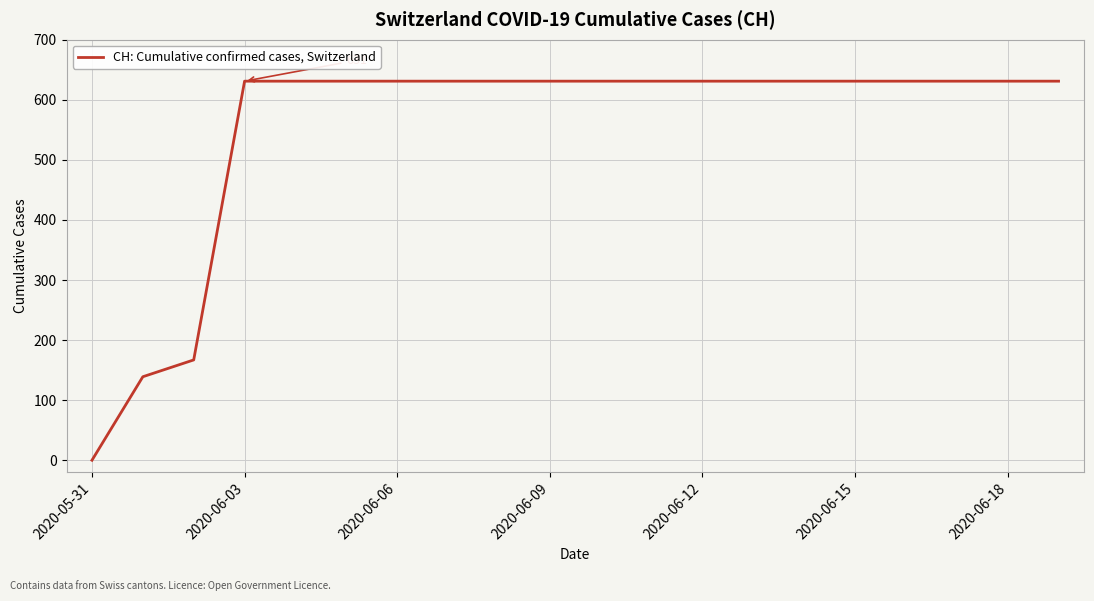

Reading left to right, what are all the values shown in this chart?

0	139	167	631	631	631	631	631	631	631	631	631	631	631	631	631	631	631	631	631